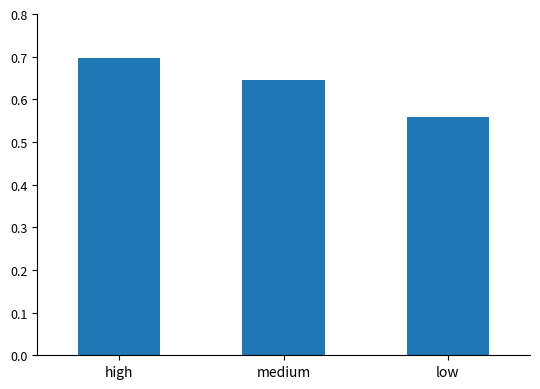

Rank the categories by value from lowest to highest.

low, medium, high